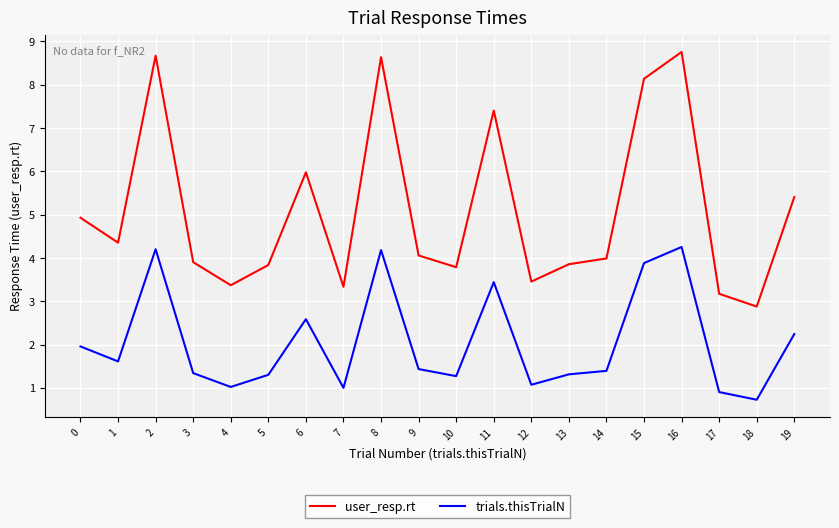

In user_resp.rt, how many points are lower than both neighbors (excluding endpoints)?

6